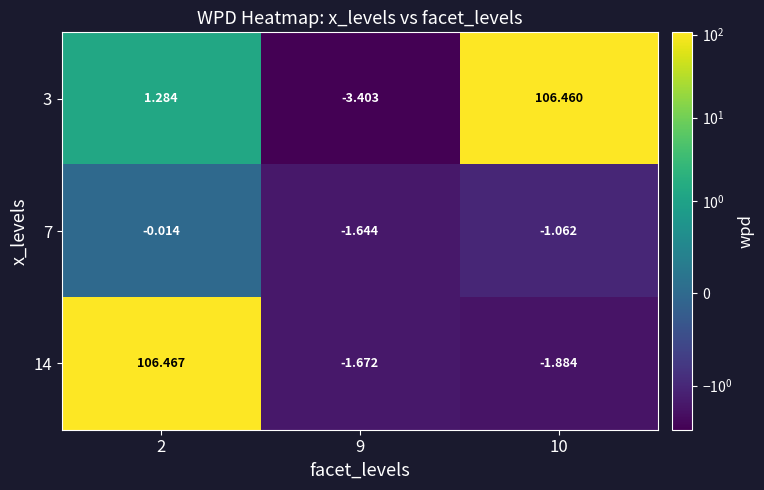

Is the value of 14 at 9 greater than the value of 3 at 9?

Yes